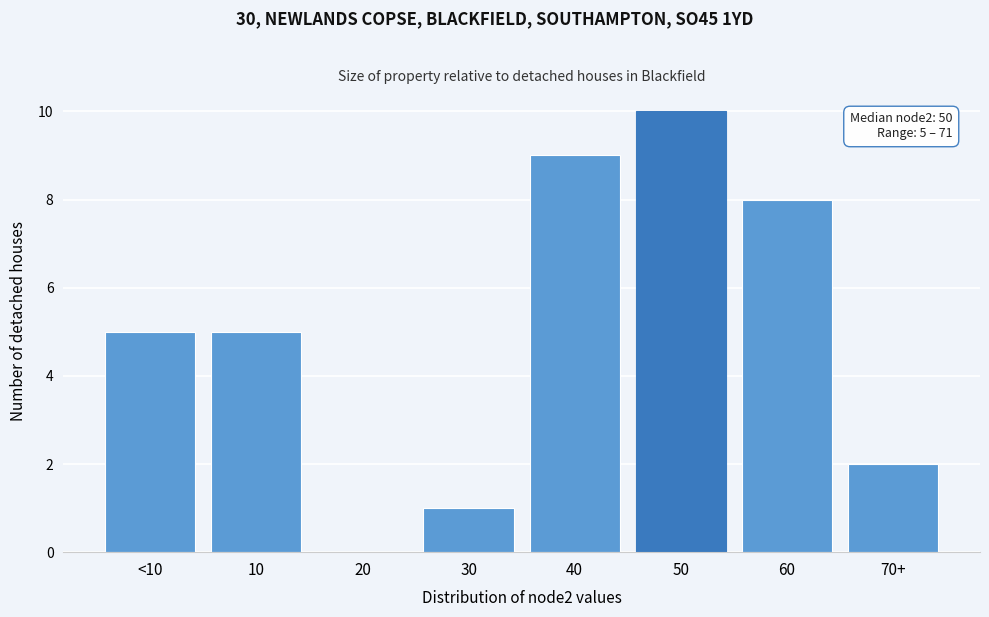

Reading left to right, list all the values displayed in this chart.

<10=5	10=5	20=0	30=1	40=9	50=10	60=8	70+=2